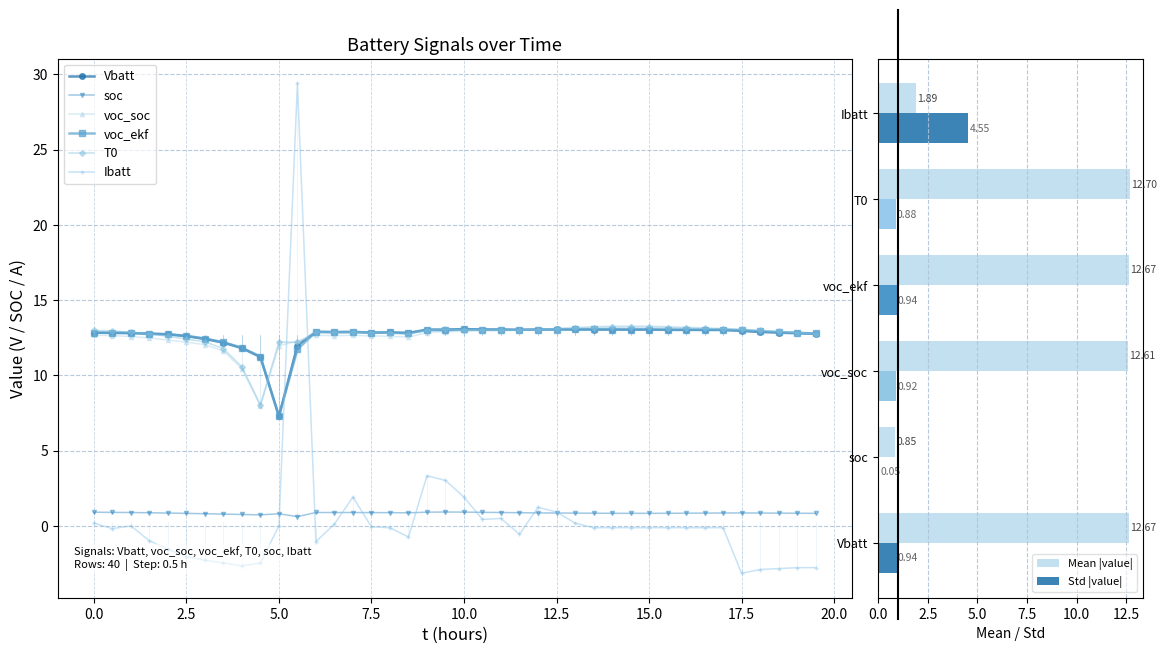

The value of soc at 4.5 is 0.5. True or false?

False